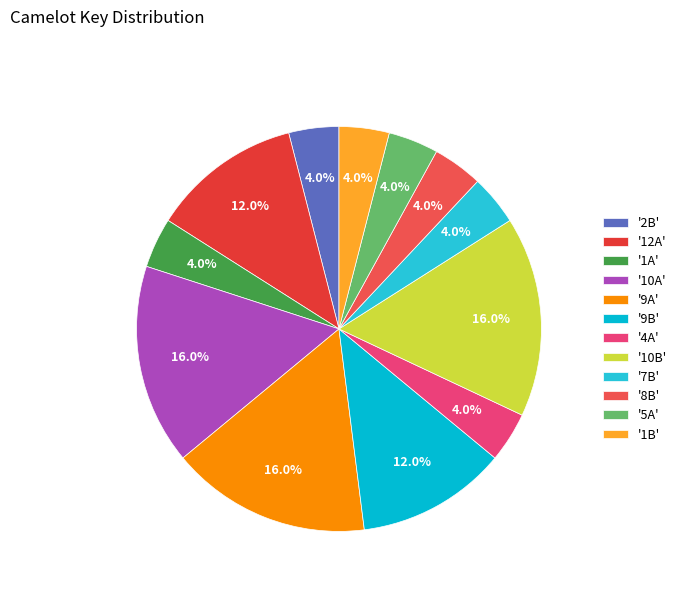

How many slices are in this pie chart?

12